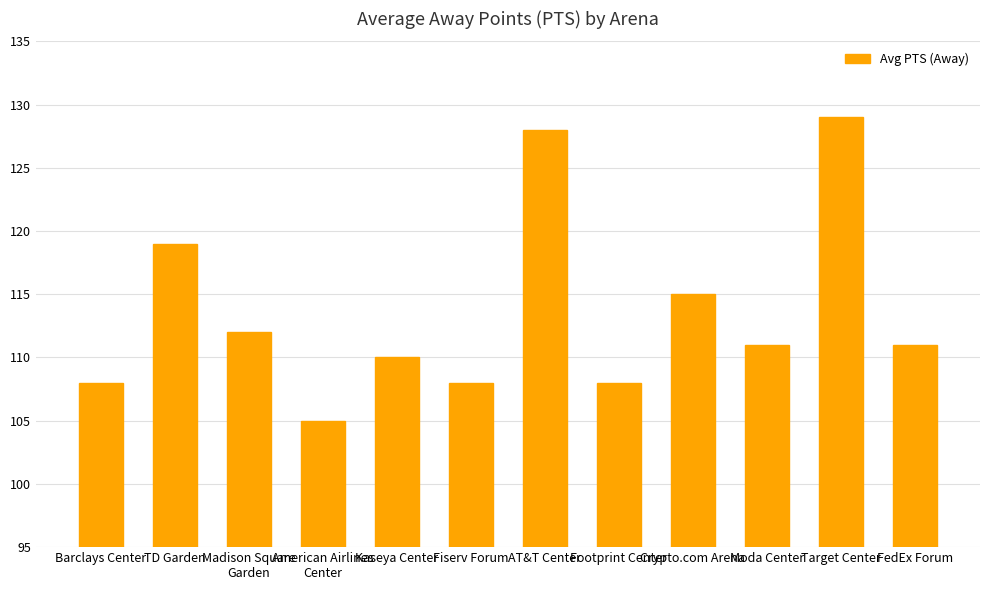

What value does the data have at FedEx Forum, to the nearest 5?

110